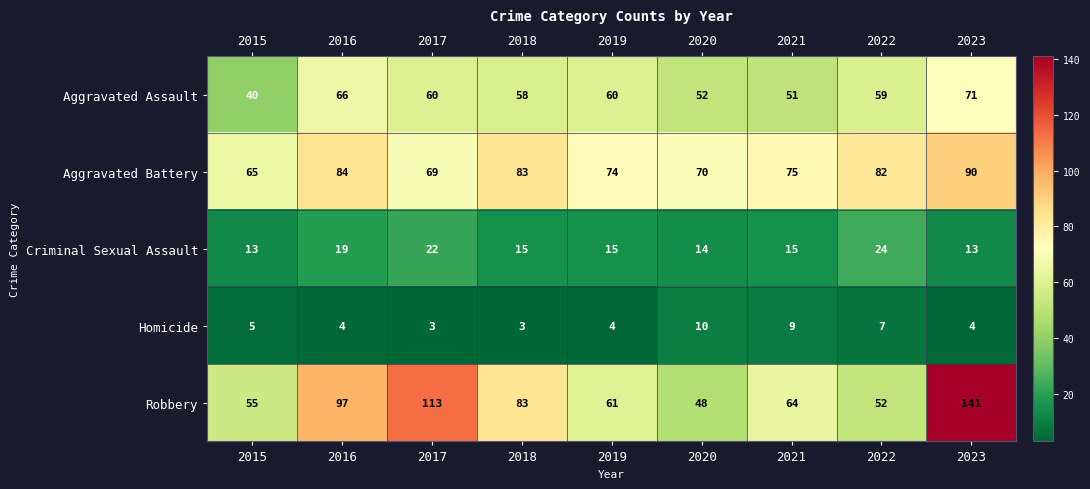

How many categories are shown in the chart?

9